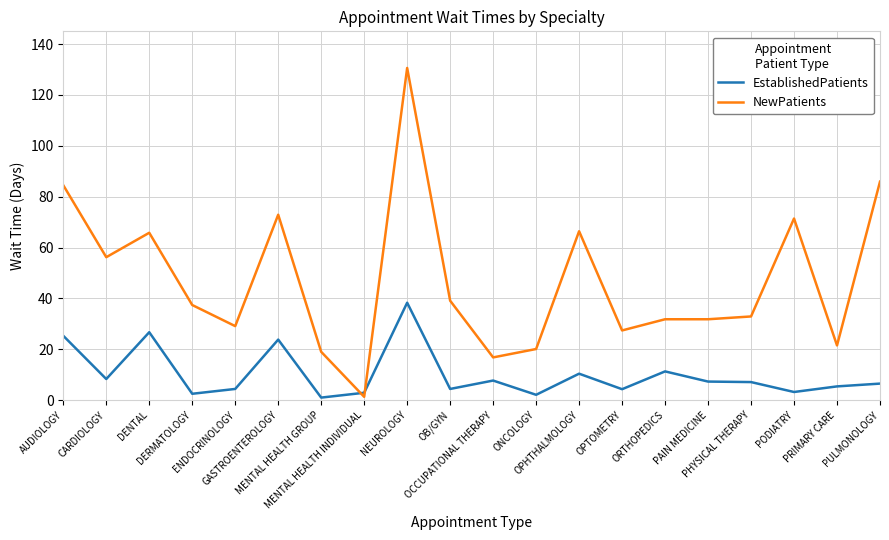

Which series has the largest total across all categories?

NewPatients